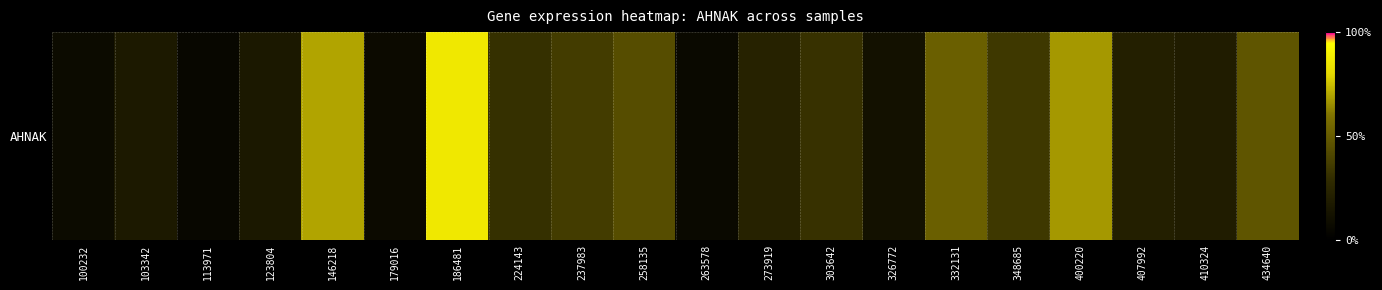

Reading left to right, what are all the values shown in this chart?

380.9	831.0	267.0	809.5	3482.4	356.8	4304.7	1559.6	1832.6	2202.3	329.6	1146.1	1596.8	582.0	2579.6	1719.8	3359.8	1046.3	955.8	2381.7